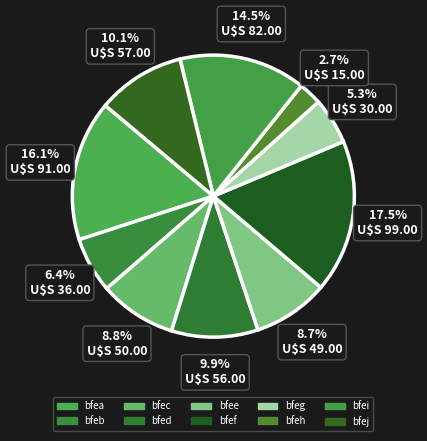

Rank the categories by value from highest to lowest.

bfef, bfea, bfei, bfej, bfed, bfec, bfee, bfeb, bfeg, bfeh